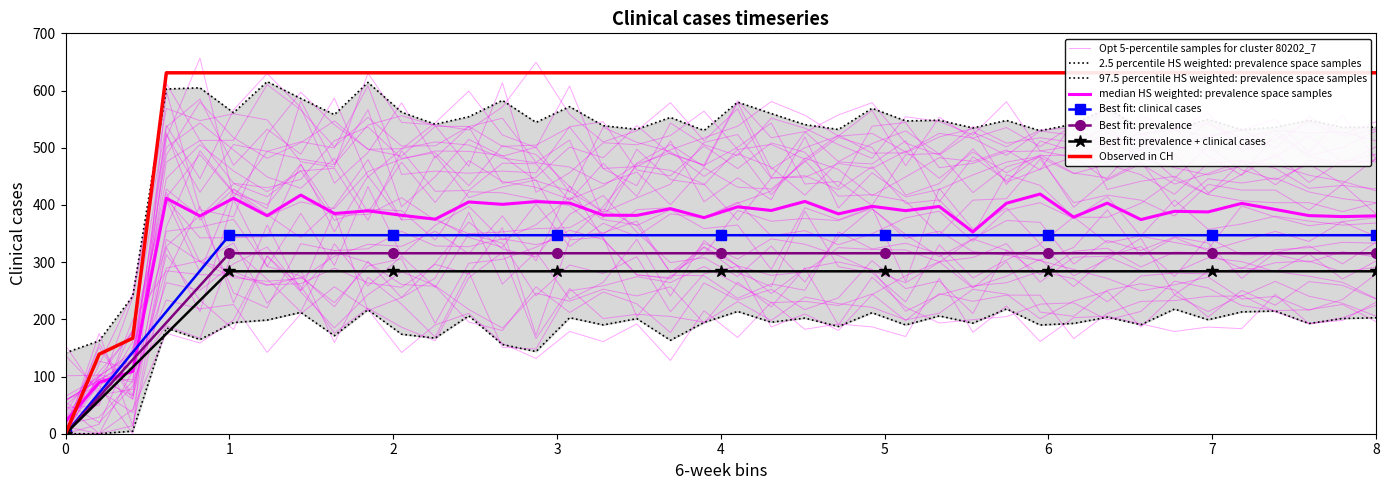

What is the difference between the maximum and second lowest values?

492